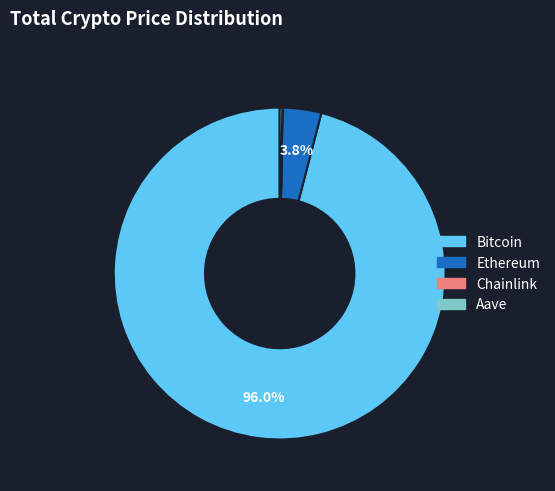

Which slice is the largest?

Bitcoin